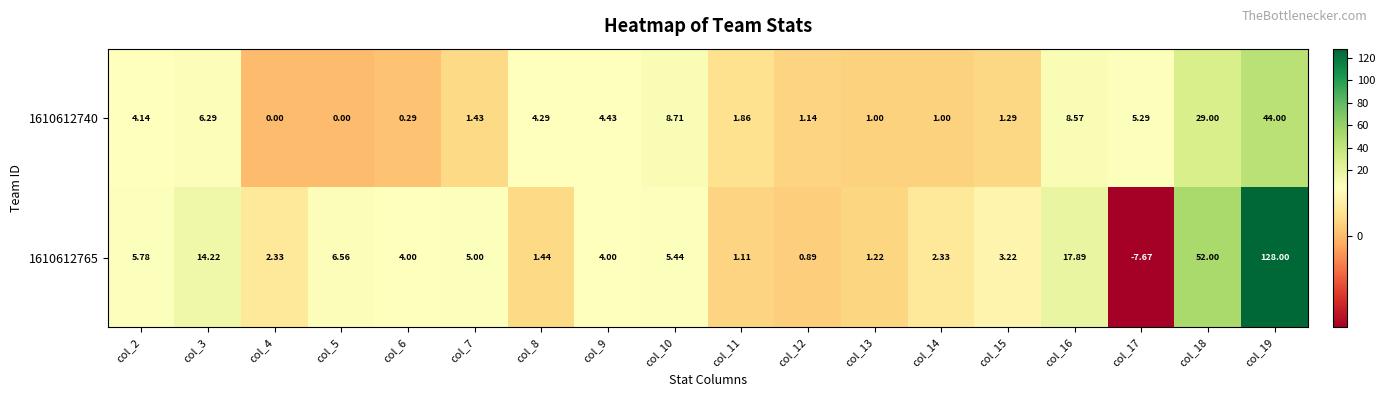

Is the value of 1610612740 at col_10 greater than the value of 1610612765 at col_10?

Yes